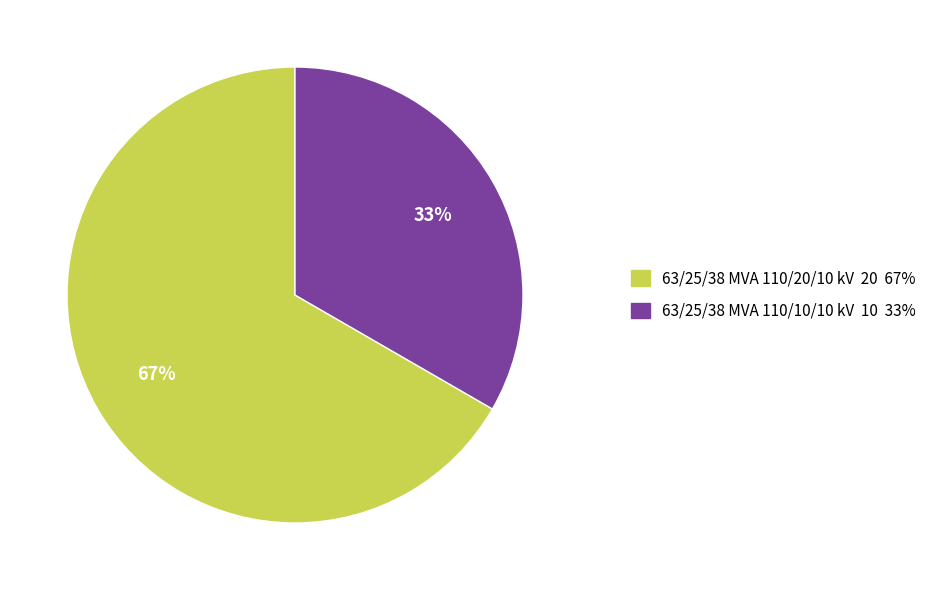

What is the majority slice?

63/25/38 MVA 110/20/10 kV